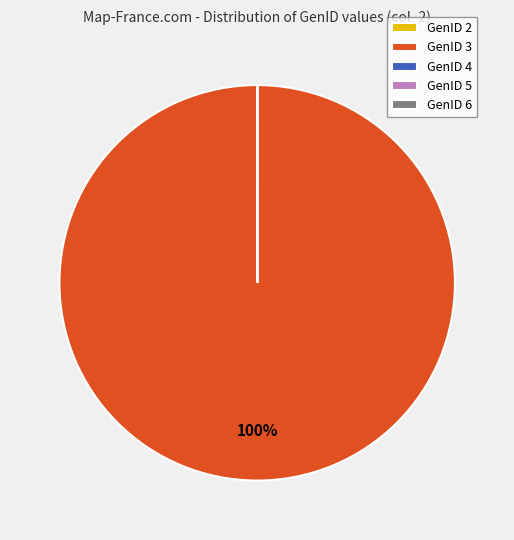

True or false: GenID 3 accounts for 100% of the total.

True